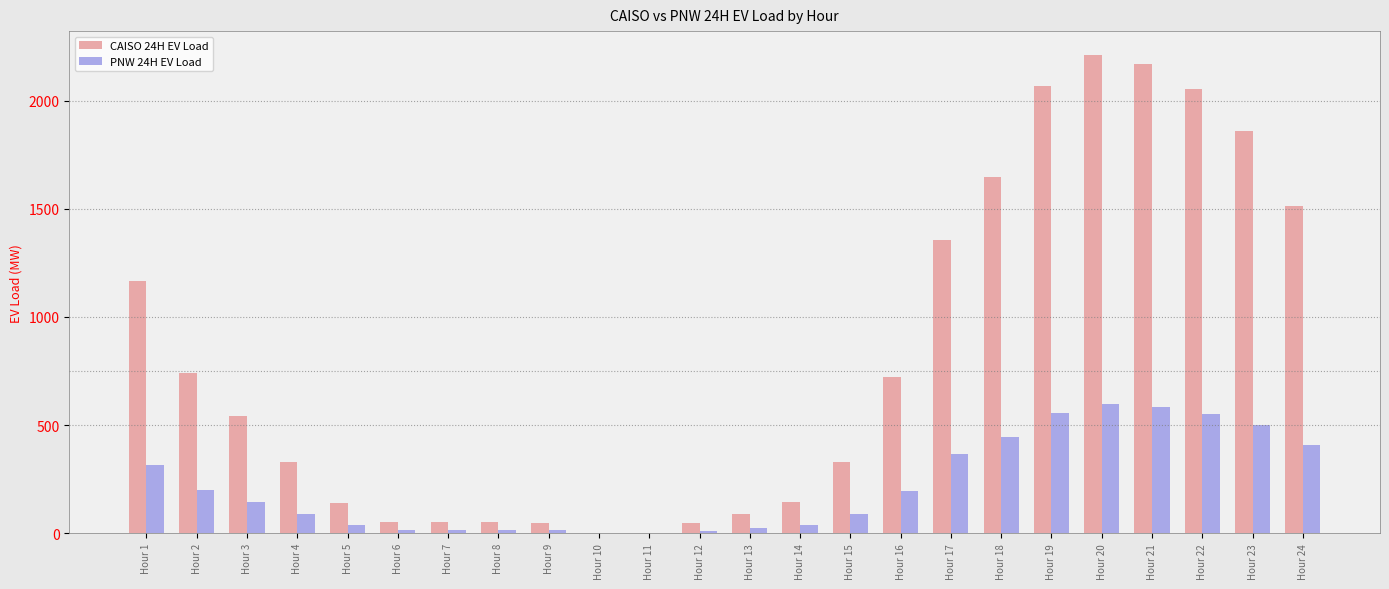

Which series changed the most between Hour 4 and Hour 10?

CAISO 24H EV Load